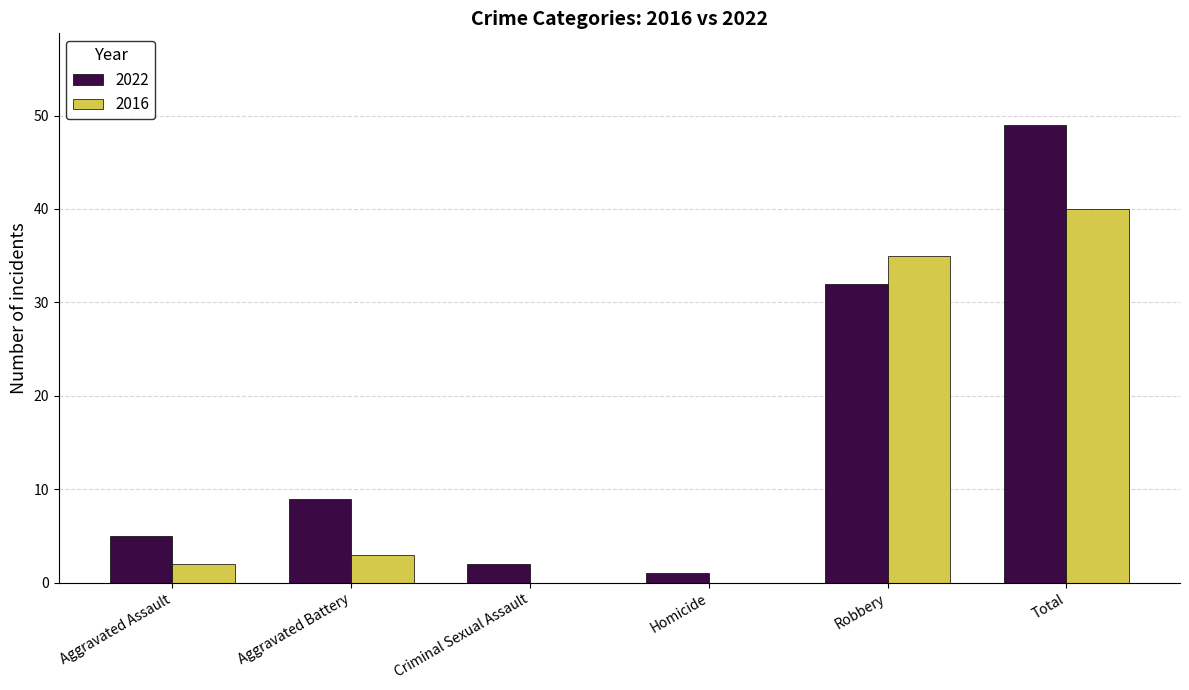

What is the sum of the 2016 values at Aggravated Assault and Robbery?

37